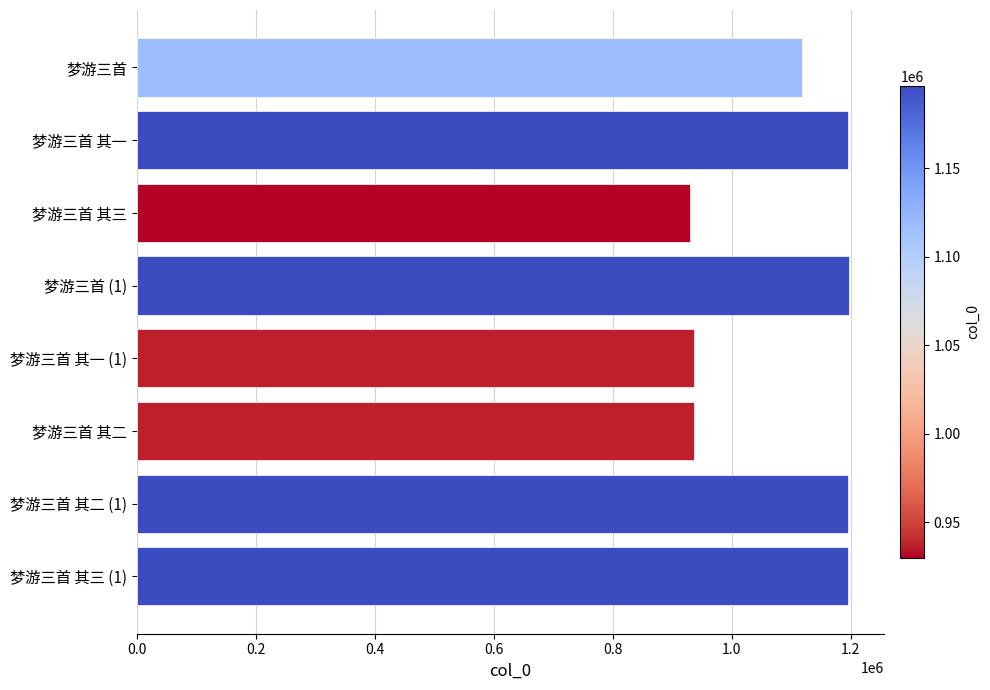

What is the label of the 4th bar from the bottom?

梦游三首 其一 (1)